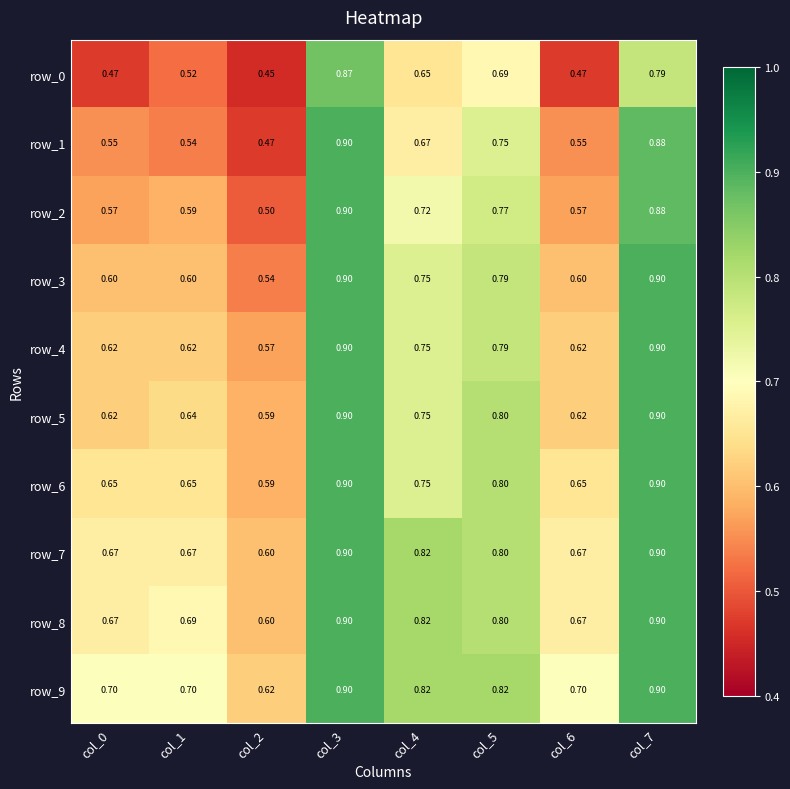

Reading left to right, transcribe all the data shown in this chart.

row_0: 0.5	0.5	0.5	0.9	0.7	0.7	0.5	0.8
row_1: 0.6	0.5	0.5	0.9	0.7	0.8	0.6	0.9
row_2: 0.6	0.6	0.5	0.9	0.7	0.8	0.6	0.9
row_3: 0.6	0.6	0.5	0.9	0.8	0.8	0.6	0.9
row_4: 0.6	0.6	0.6	0.9	0.8	0.8	0.6	0.9
row_5: 0.6	0.6	0.6	0.9	0.8	0.8	0.6	0.9
row_6: 0.7	0.7	0.6	0.9	0.8	0.8	0.7	0.9
row_7: 0.7	0.7	0.6	0.9	0.8	0.8	0.7	0.9
row_8: 0.7	0.7	0.6	0.9	0.8	0.8	0.7	0.9
row_9: 0.7	0.7	0.6	0.9	0.8	0.8	0.7	0.9